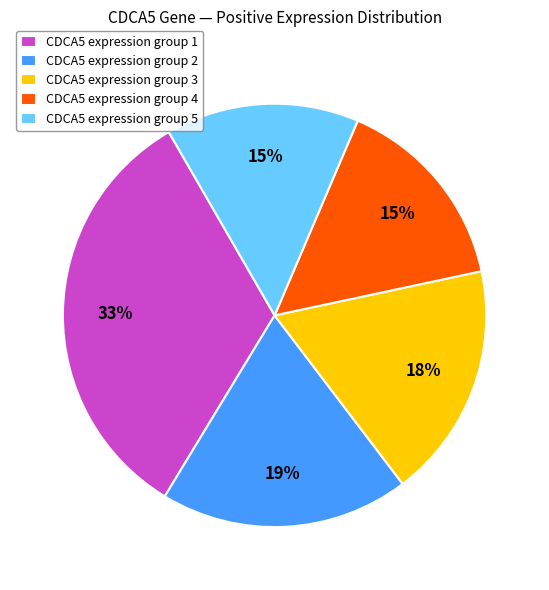

Is it true that CDCA5 expression group 3 is 30% of the pie?

False